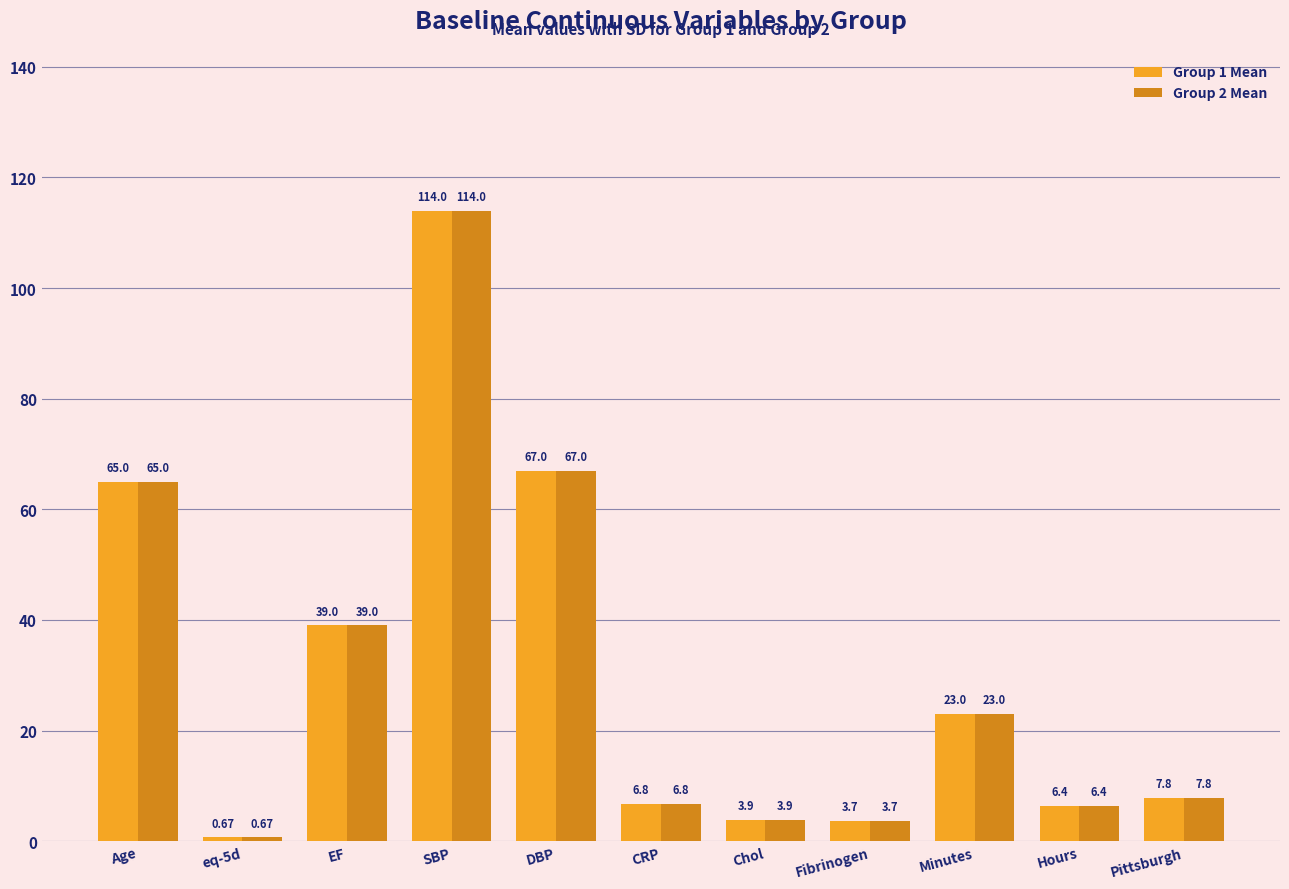

At which label does Group 2 Mean first exceed 7?

Age